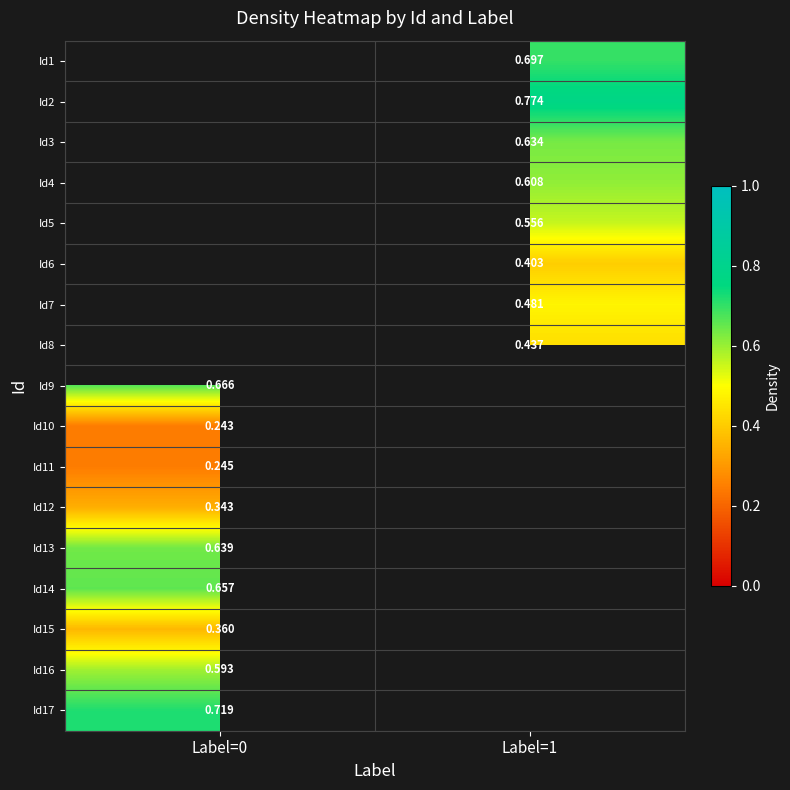

Which has a higher value, Label=1 or Label=0?

Label=0